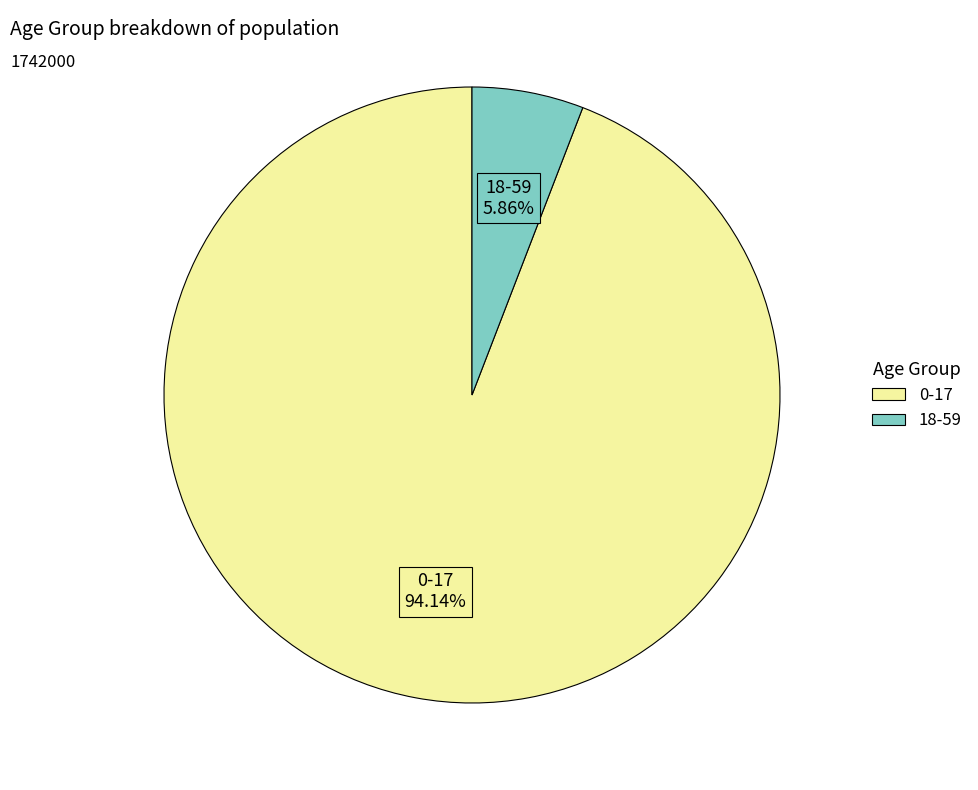

Combined, do 18-59 and 0-17 account for over 50%?

Yes